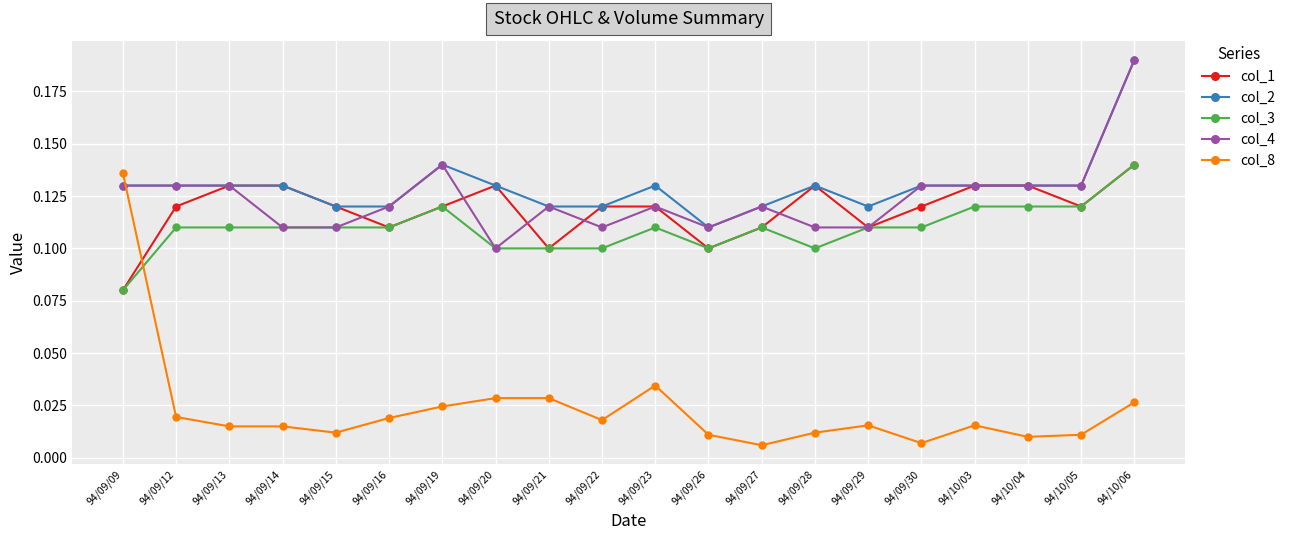

Count the col_3 values in the range 0 to 1.

20